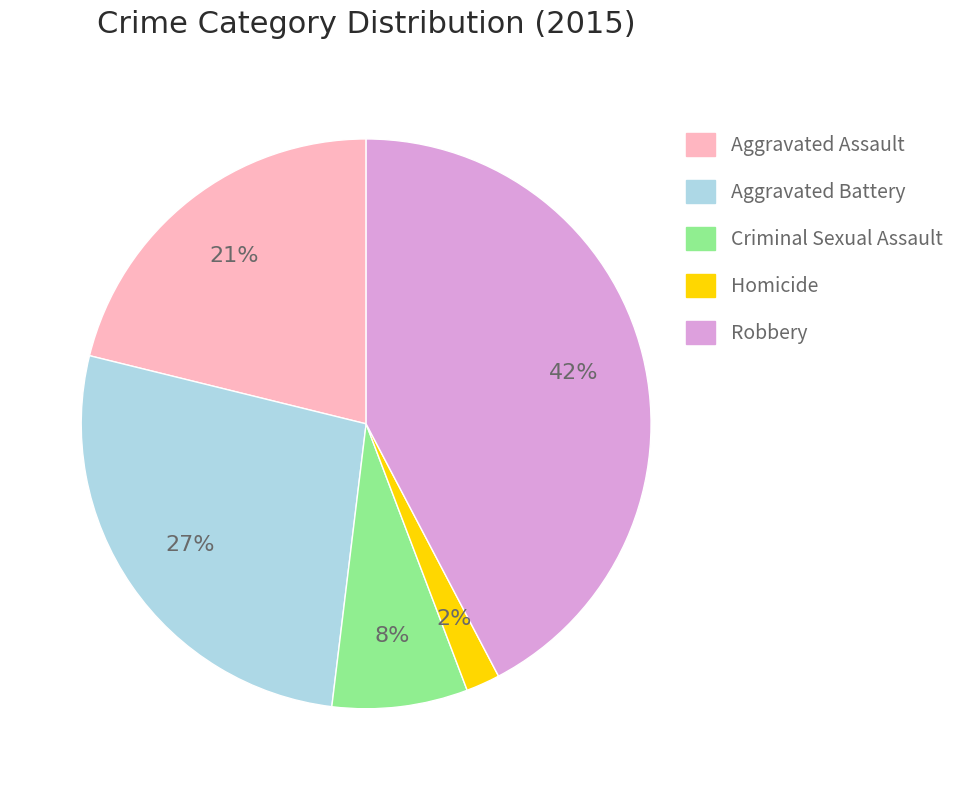

To the nearest percent, what percentage of the pie is Aggravated Battery?

27%